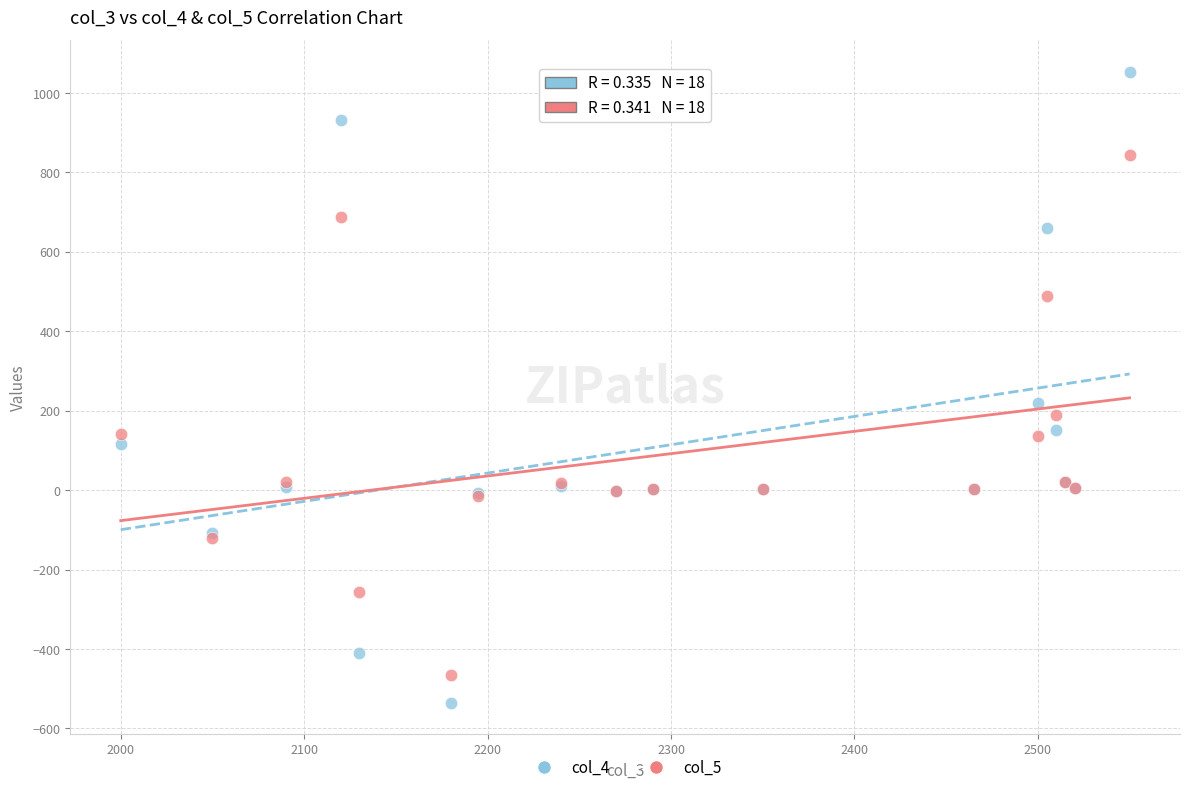

Which series contains the highest Y value?

col_4